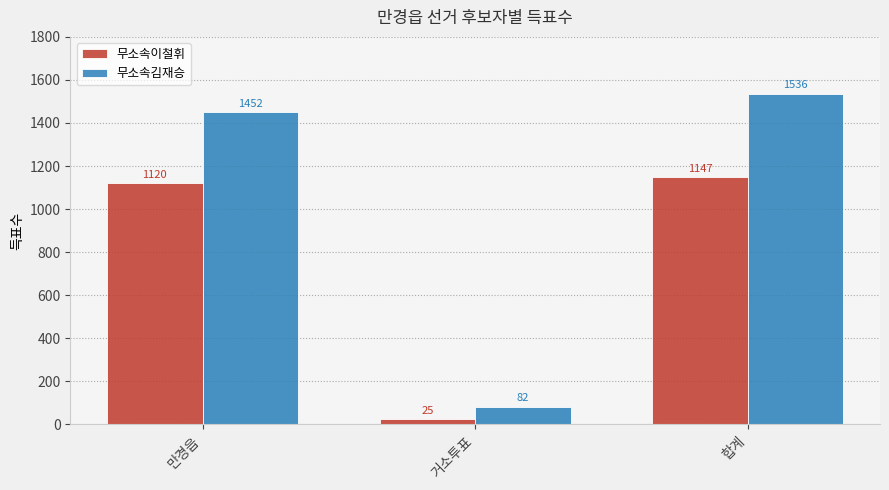

What is the value of the 무소속이철휘 bar at the 3rd from the left?

1147